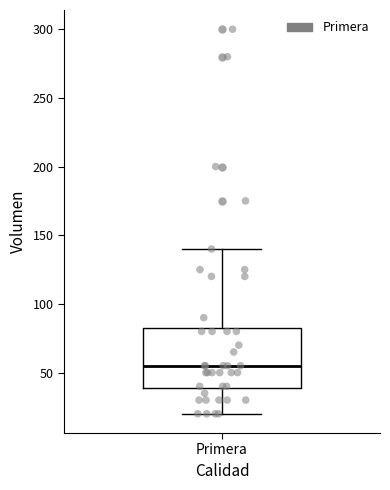

Where does the upper whisker of the box for Primera end on the y-axis? The values are not printed on the chart, so give them approximately, as read against the axis.

140